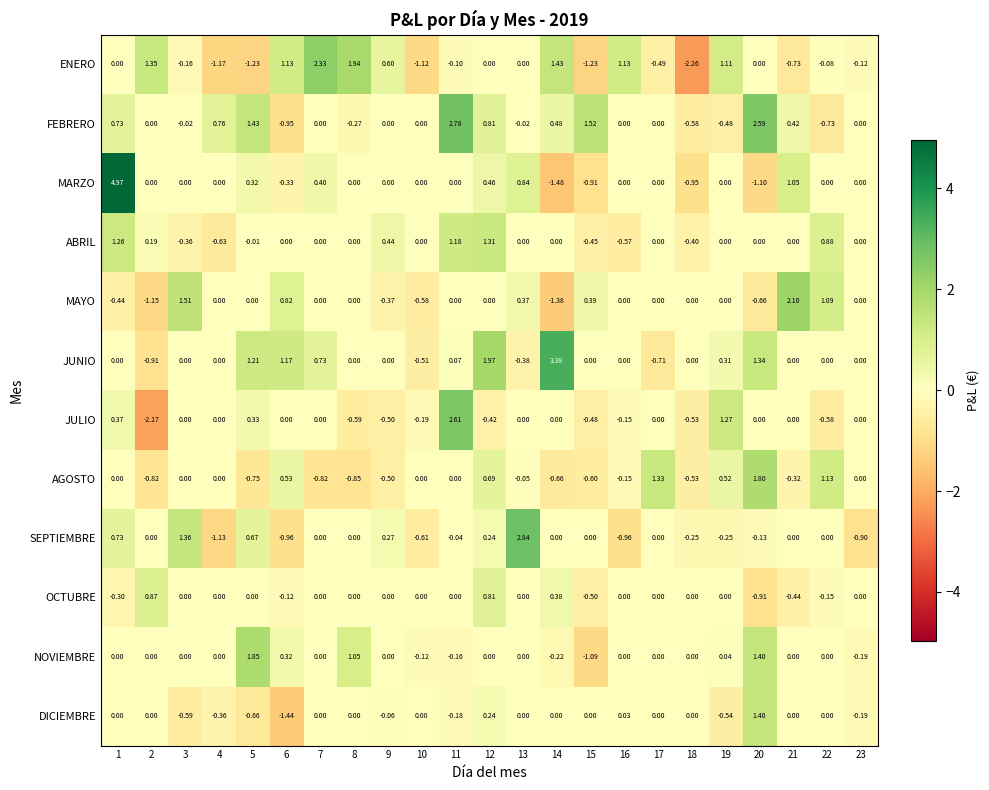

List the series in order of their peak value, highest first.

MARZO, JUNIO, SEPTIEMBRE, FEBRERO, JULIO, ENERO, MAYO, NOVIEMBRE, AGOSTO, DICIEMBRE, ABRIL, OCTUBRE